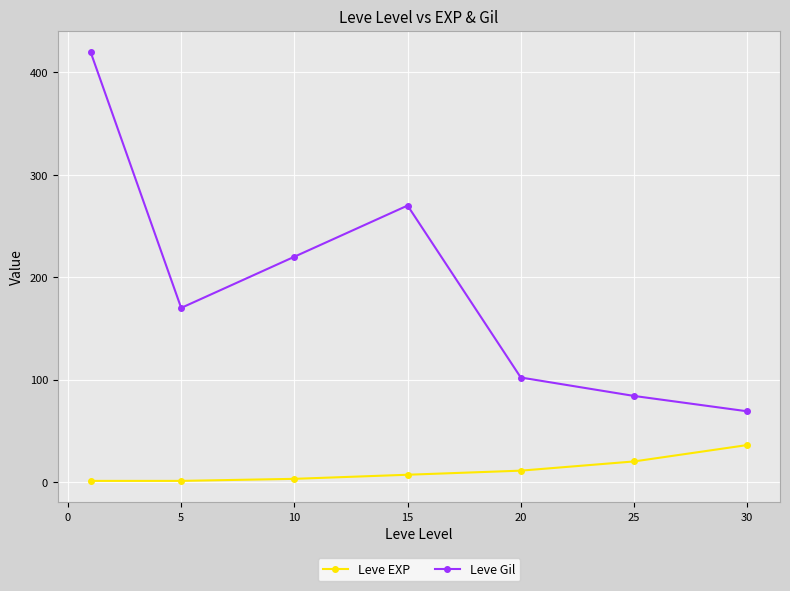

What is the difference between the maximum and minimum values in the Leve Gil series?

351